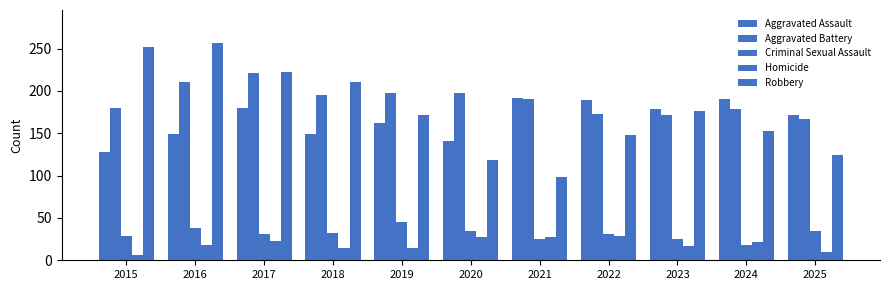

Between 2021 and 2015, which is larger?

2021